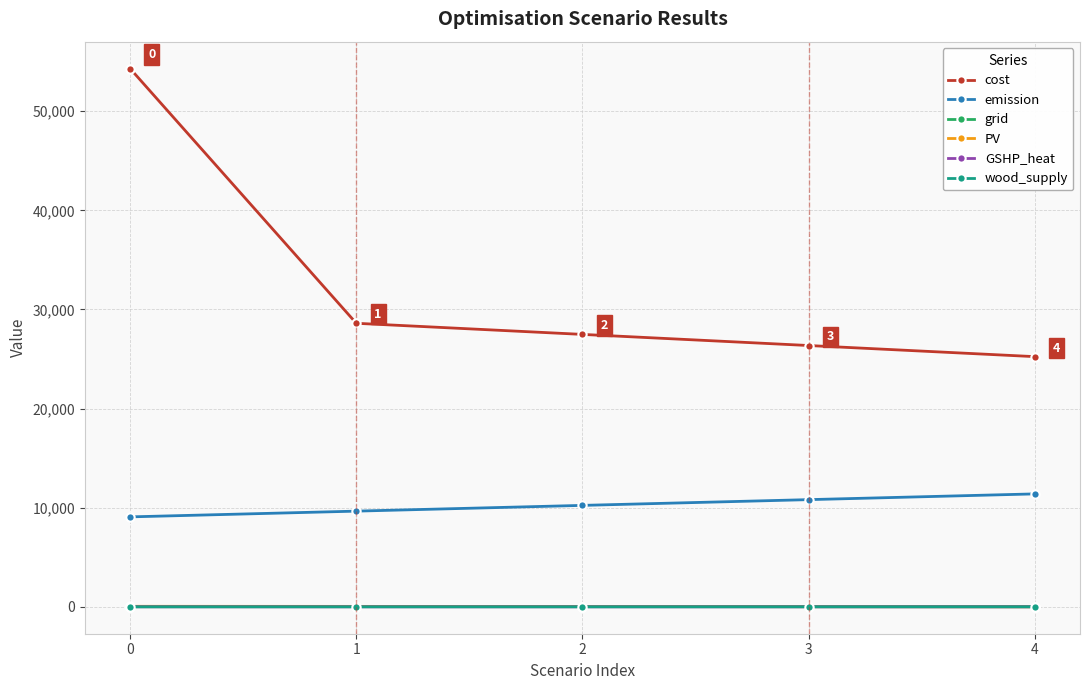

What is the minimum value for emission?

9074.1